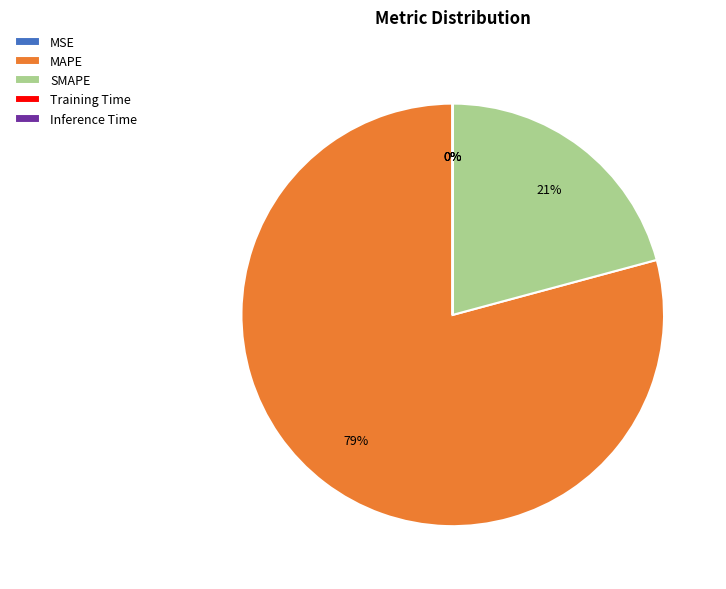

To the nearest percent, what portion does SMAPE represent?

21%